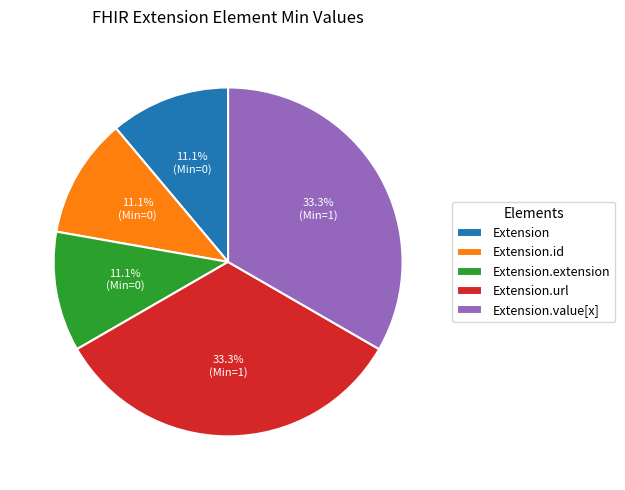

What percentage is NOT represented by Extension?

88.9%